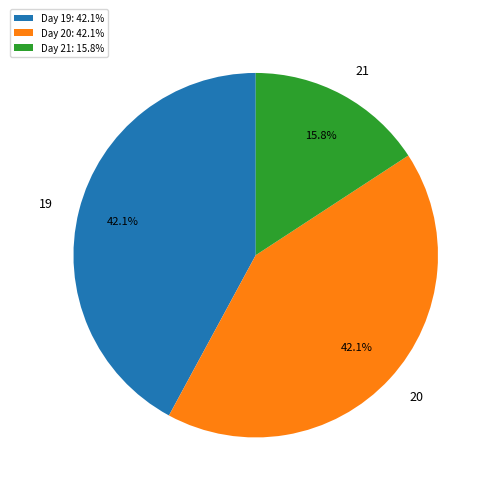

Does 21 account for over 50% of the chart?

No